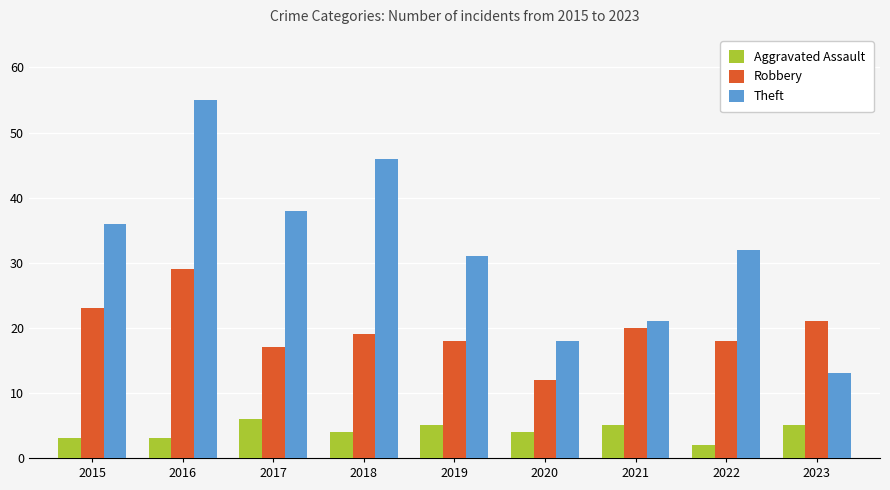

At which category is the sum across all series the highest?

2016